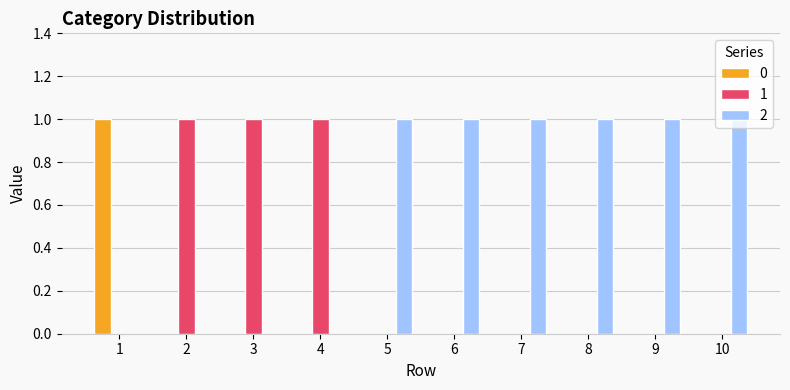

Reading left to right, what are all the values shown in this chart?

0: 1=1	2=0	3=0	4=0	5=0	6=0	7=0	8=0	9=0	10=0
1: 1=0	2=1	3=1	4=1	5=0	6=0	7=0	8=0	9=0	10=0
2: 1=0	2=0	3=0	4=0	5=1	6=1	7=1	8=1	9=1	10=1